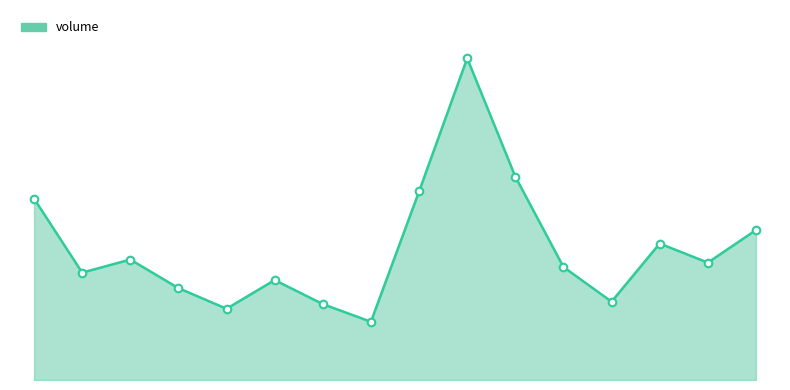

Which series reaches the maximum Y coordinate?

volume_line